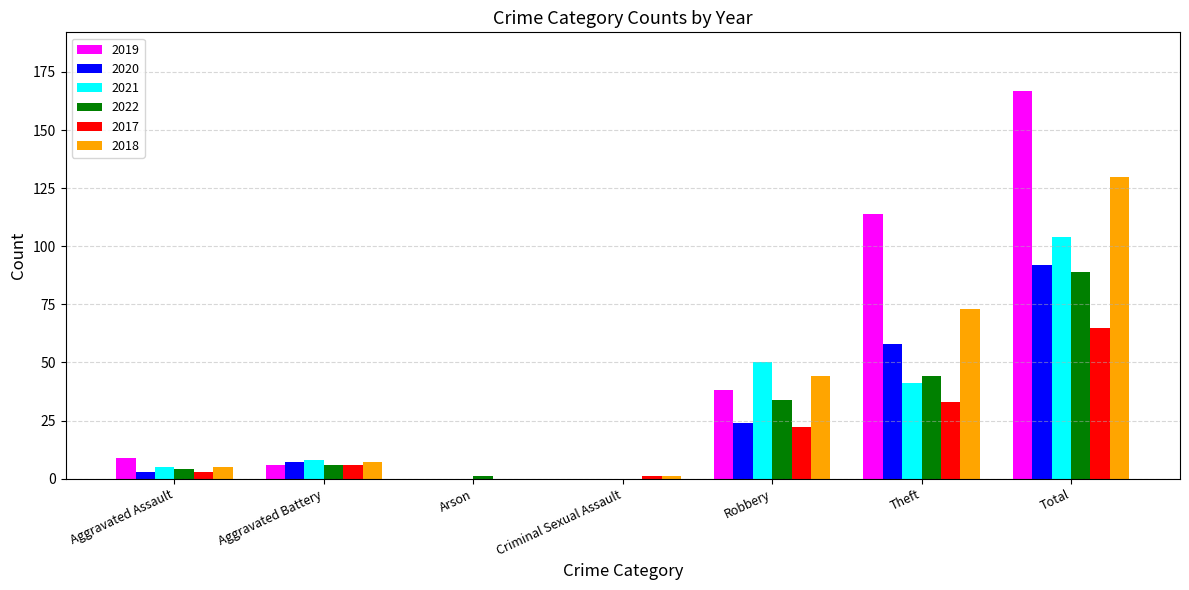

Which category has the highest value in the 2022 series?

Total